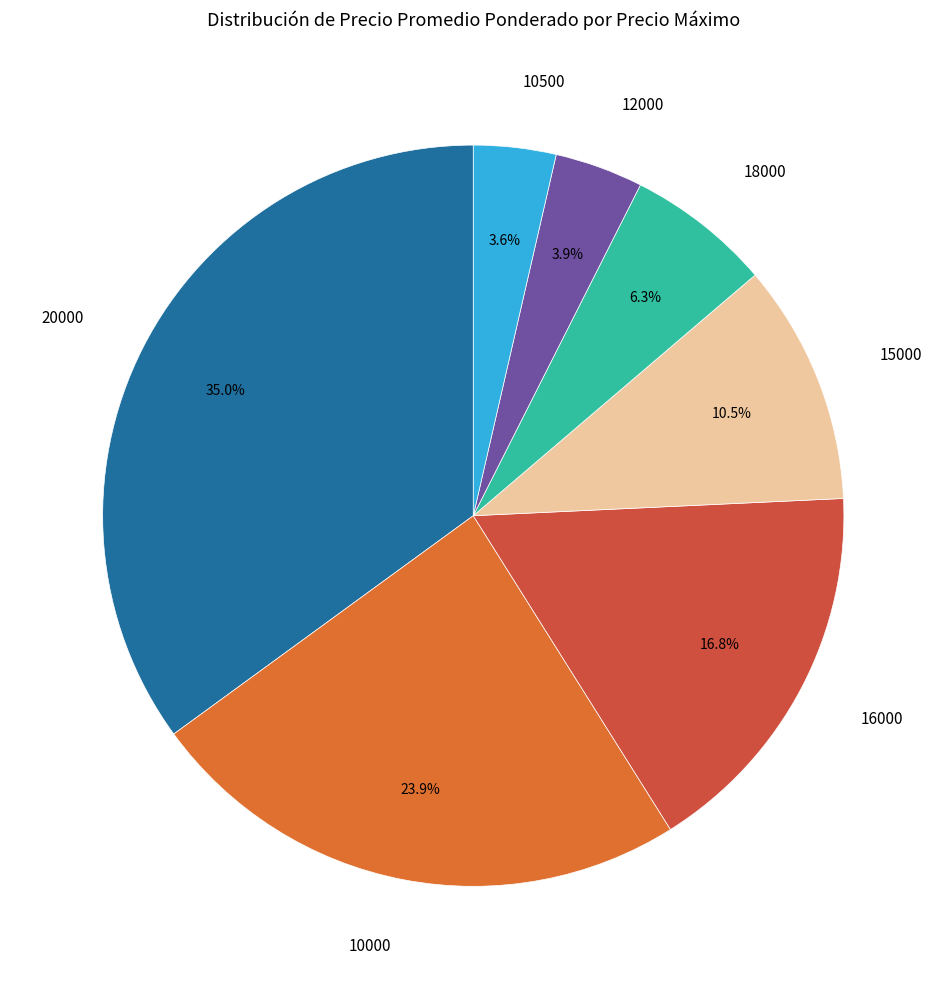

Is there any slice that represents more than half of the pie?

No